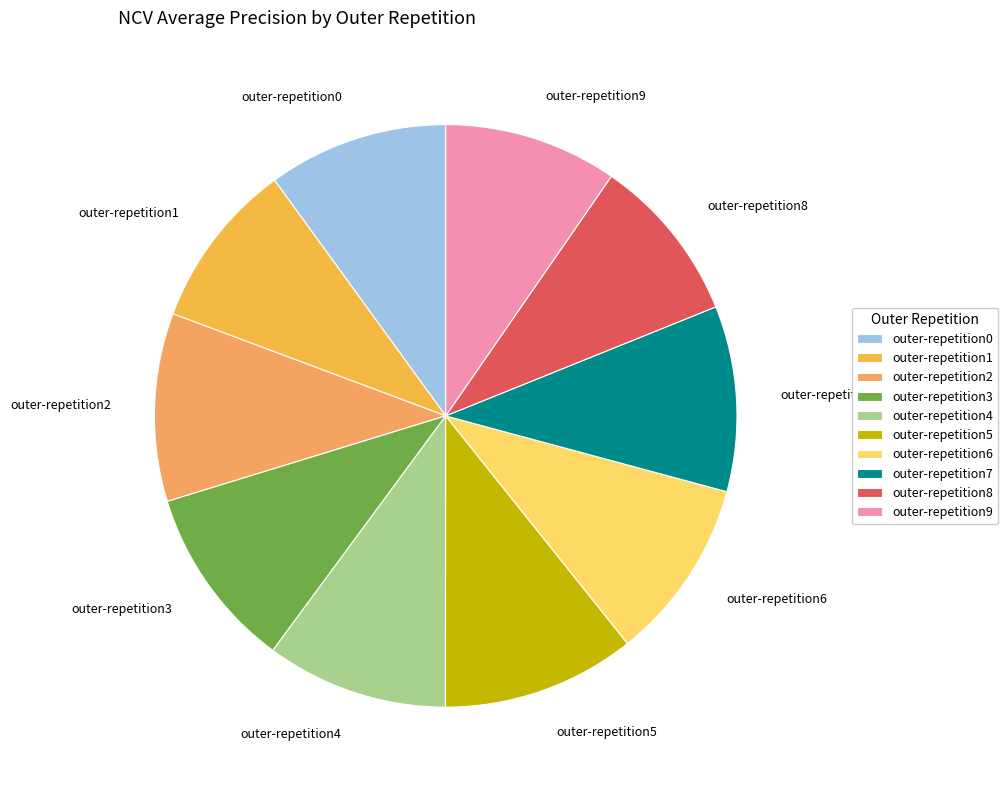

Combined, do outer-repetition7 and outer-repetition6 account for over 50%?

No